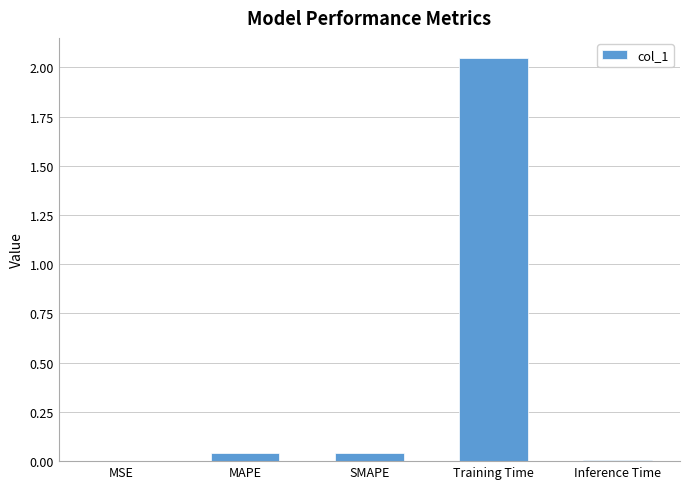

True or false: the data shows 1.2 at Training Time.

False